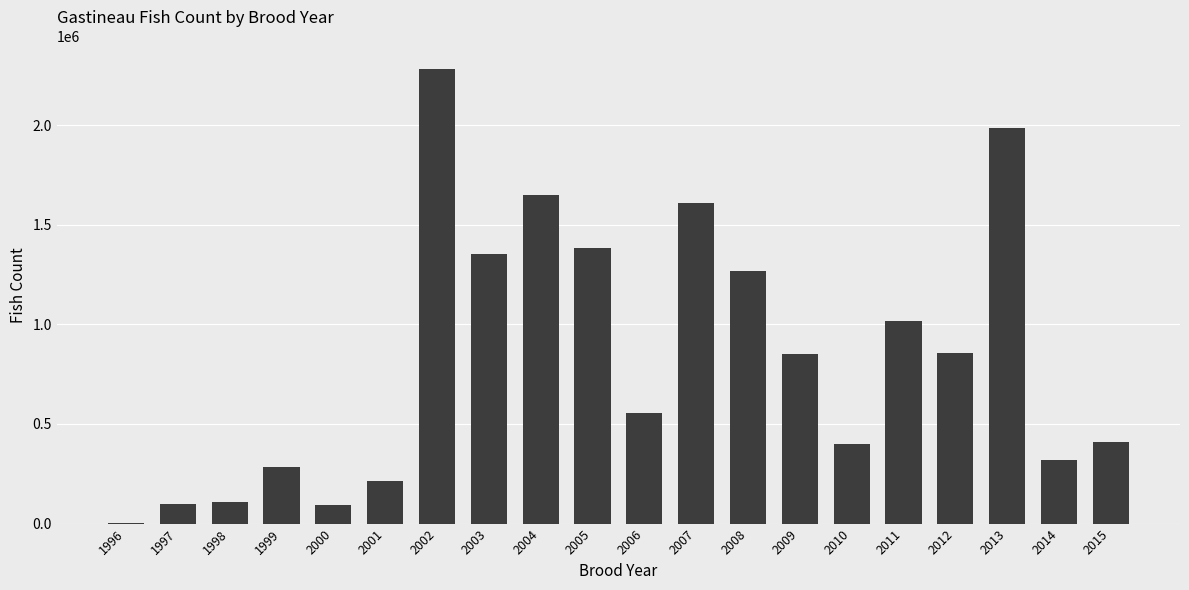

The chart shows a value of 298329 at 2001. True or false?

False